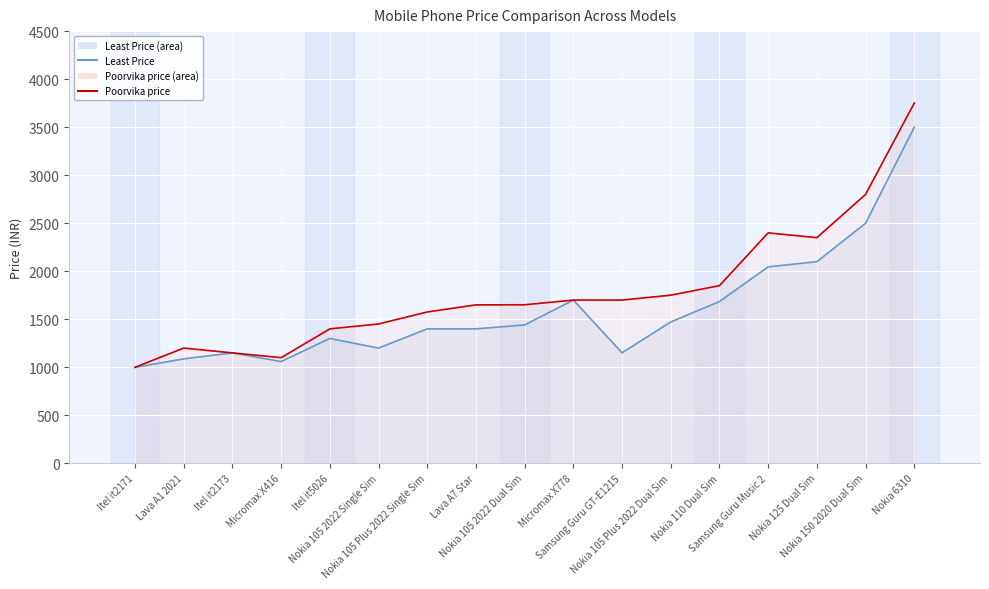

What is the maximum value shown in the chart?

3750